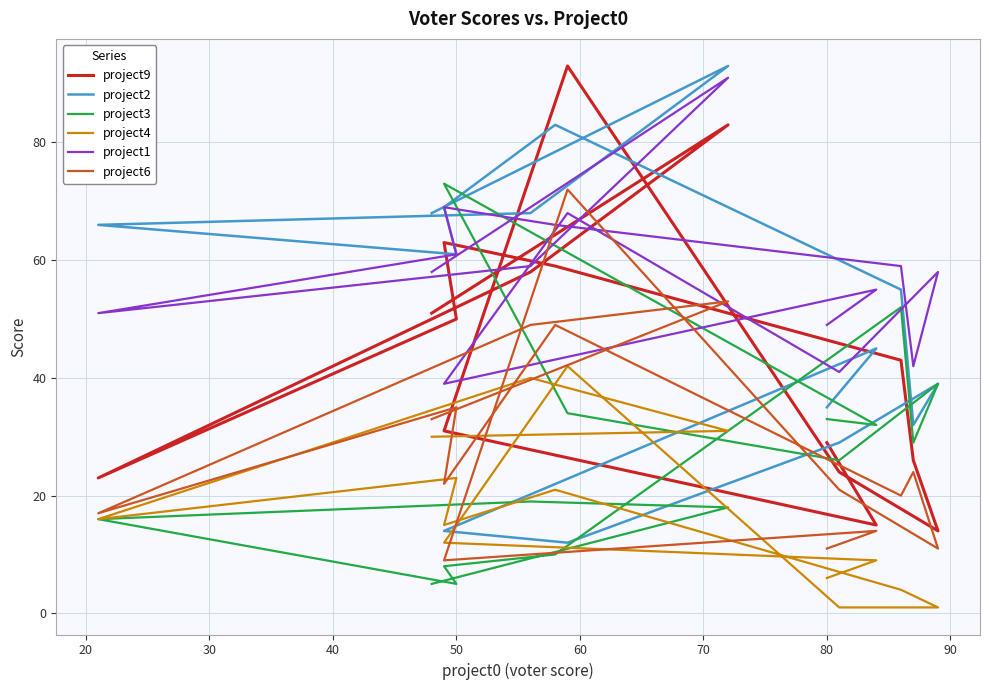

At how many categories does at least one series exceed 49?

12